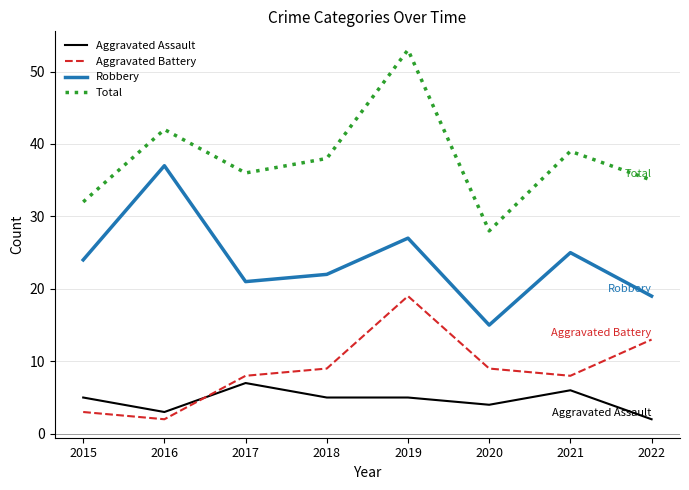

Reading left to right, extract all data points from this chart.

Aggravated Assault: 5	3	7	5	5	4	6	2
Aggravated Battery: 3	2	8	9	19	9	8	13
Robbery: 24	37	21	22	27	15	25	19
Total: 32	42	36	38	53	28	39	35